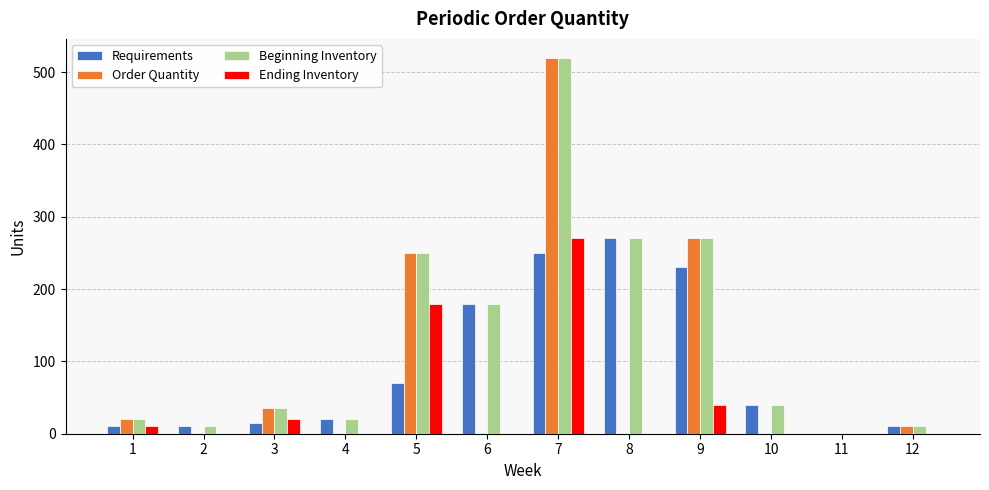

What is the highest value of the Ending Inventory series?

270